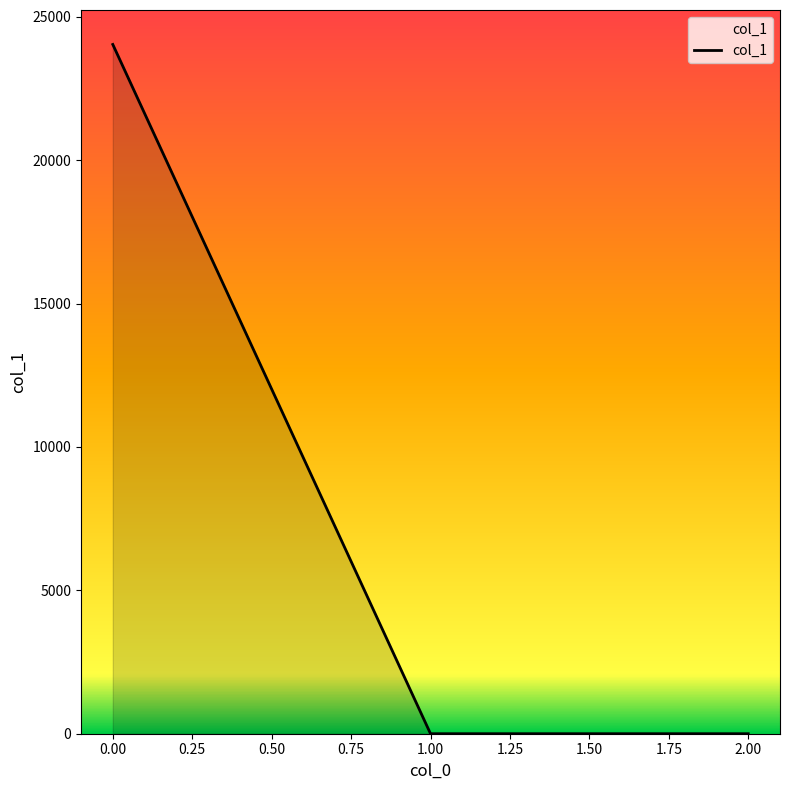

Does the chart display data point markers on the line(s)?

No